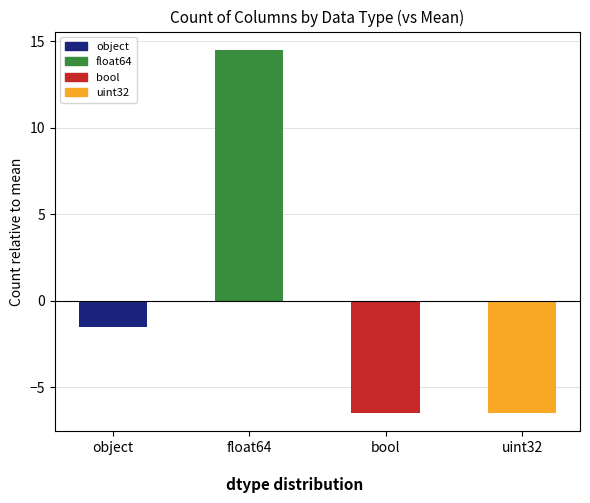

Read the value at uint32.

-6.5